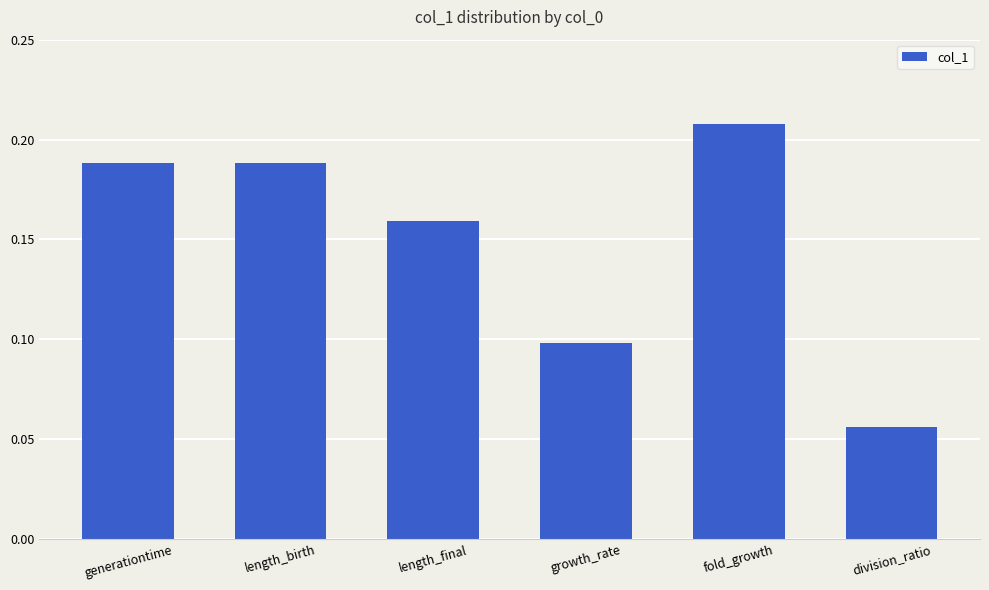

How many values are between 0 and 1?

6